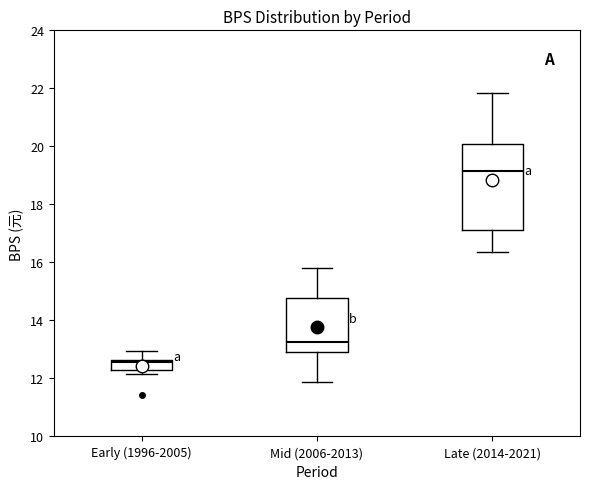

Reading left to right, transcribe this box plot: for each box, give where its median line is, the range the box spans, and where its two whiskers end, as read against the y-axis. The values are not printed on the chart, so give them approximately, as read against the axis.

Early (1996-2005): median 12.6 (just below the box's upper edge), box 12.2 to 12.6, whiskers 12.2 (just below the box's lower edge) to 13.0
Mid (2006-2013): median 13.2, box 13.0 to 14.8, whiskers 11.8 to 15.8
Late (2014-2021): median 19.2, box 17.2 to 20.0, whiskers 16.4 to 21.8